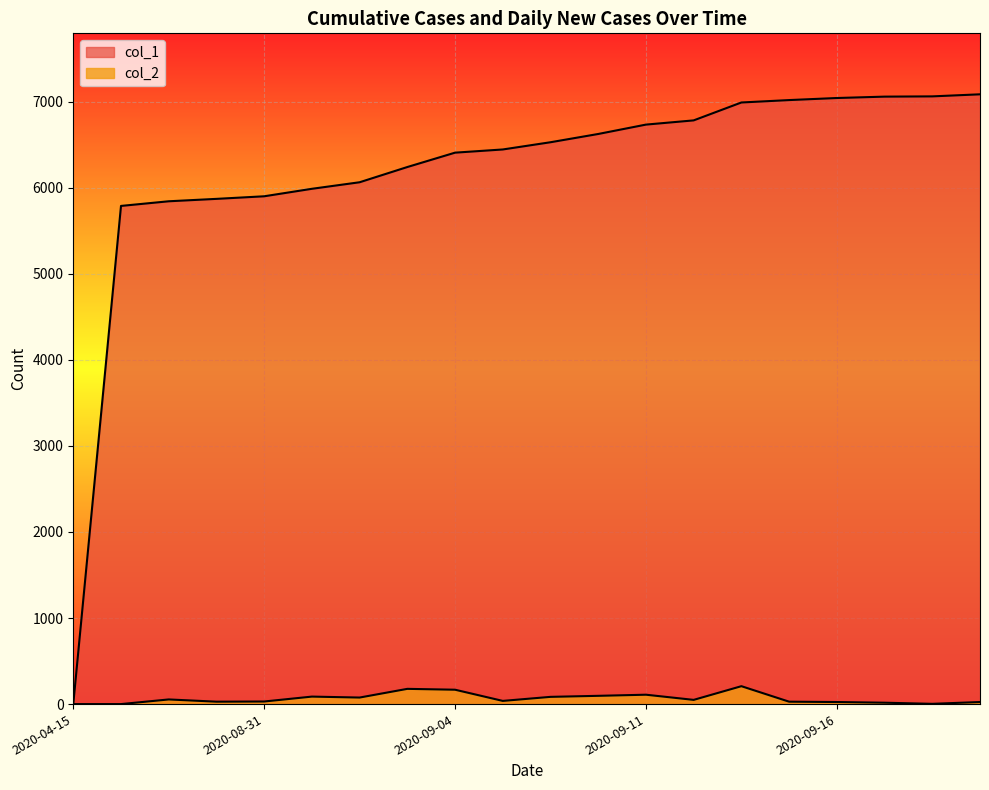

At which label does col_2 first exceed 49?

2020-08-27